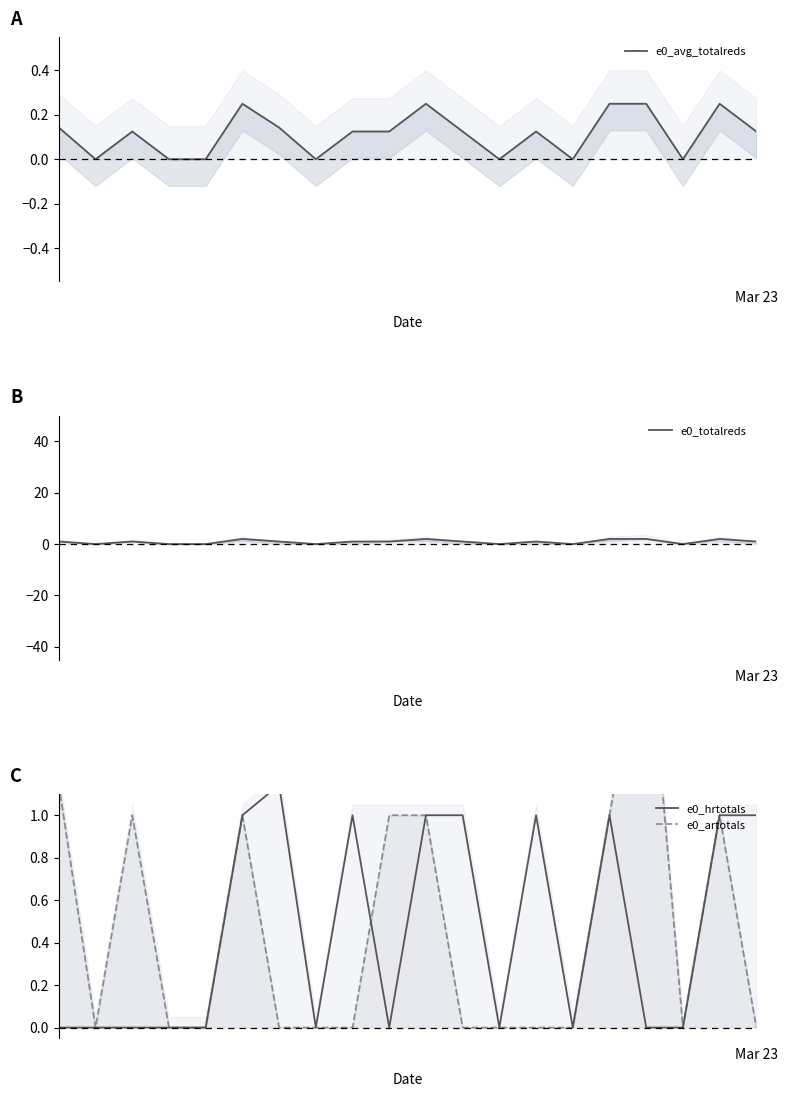

True or false: e0_hrtotals and e0_avg_totalreds cross at least once.

True